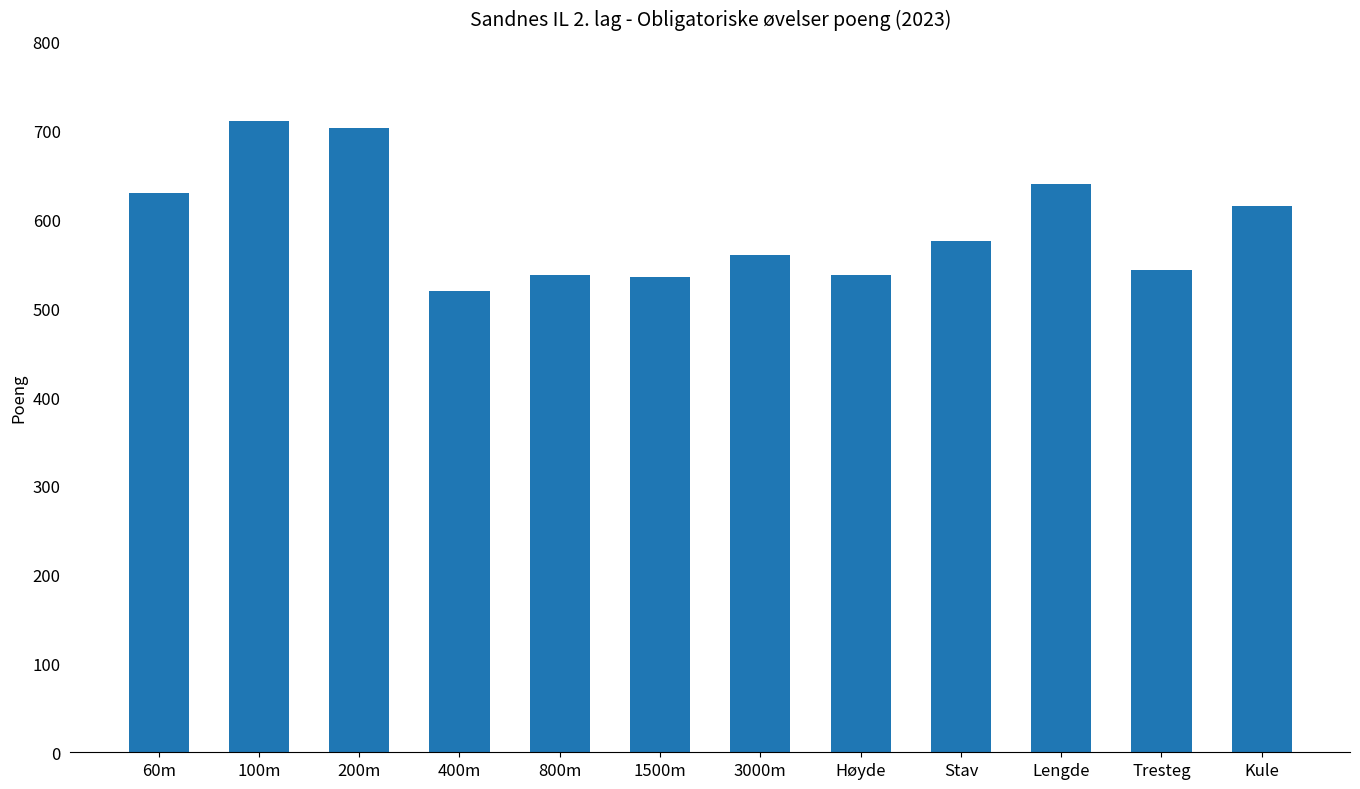

Approximately how many times larger is the value at 400m compared to Stav?

0.9